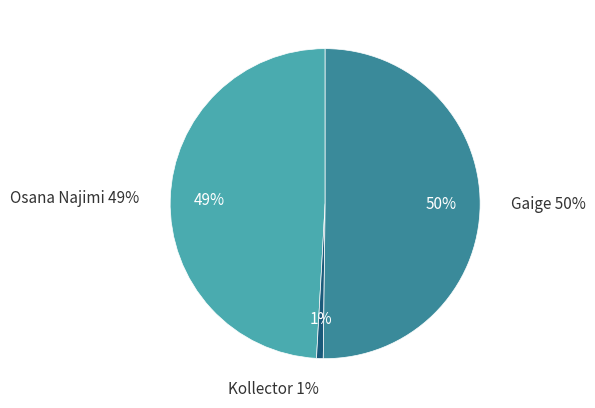

True or false: Kollector accounts for 6% of the total.

False